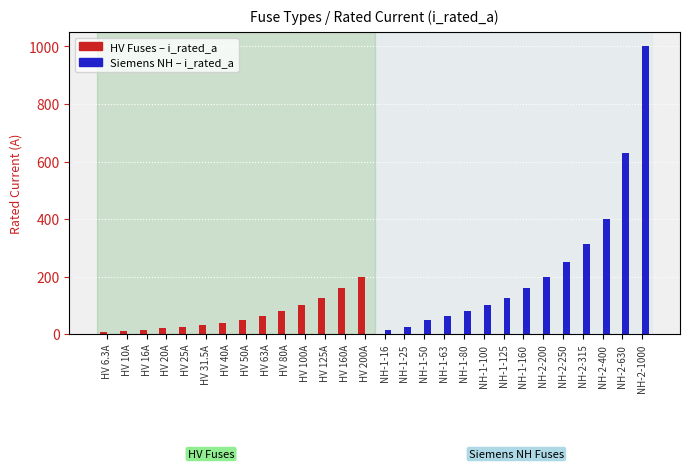

What is the greatest value displayed?

1000.0